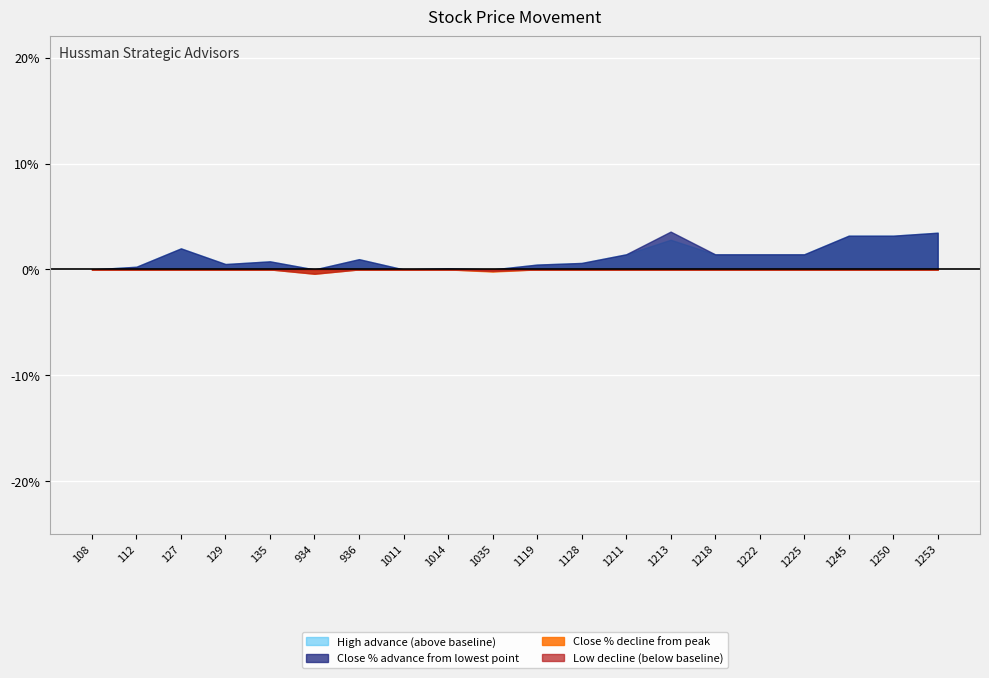

What is the maximum value shown in the chart?

3.6